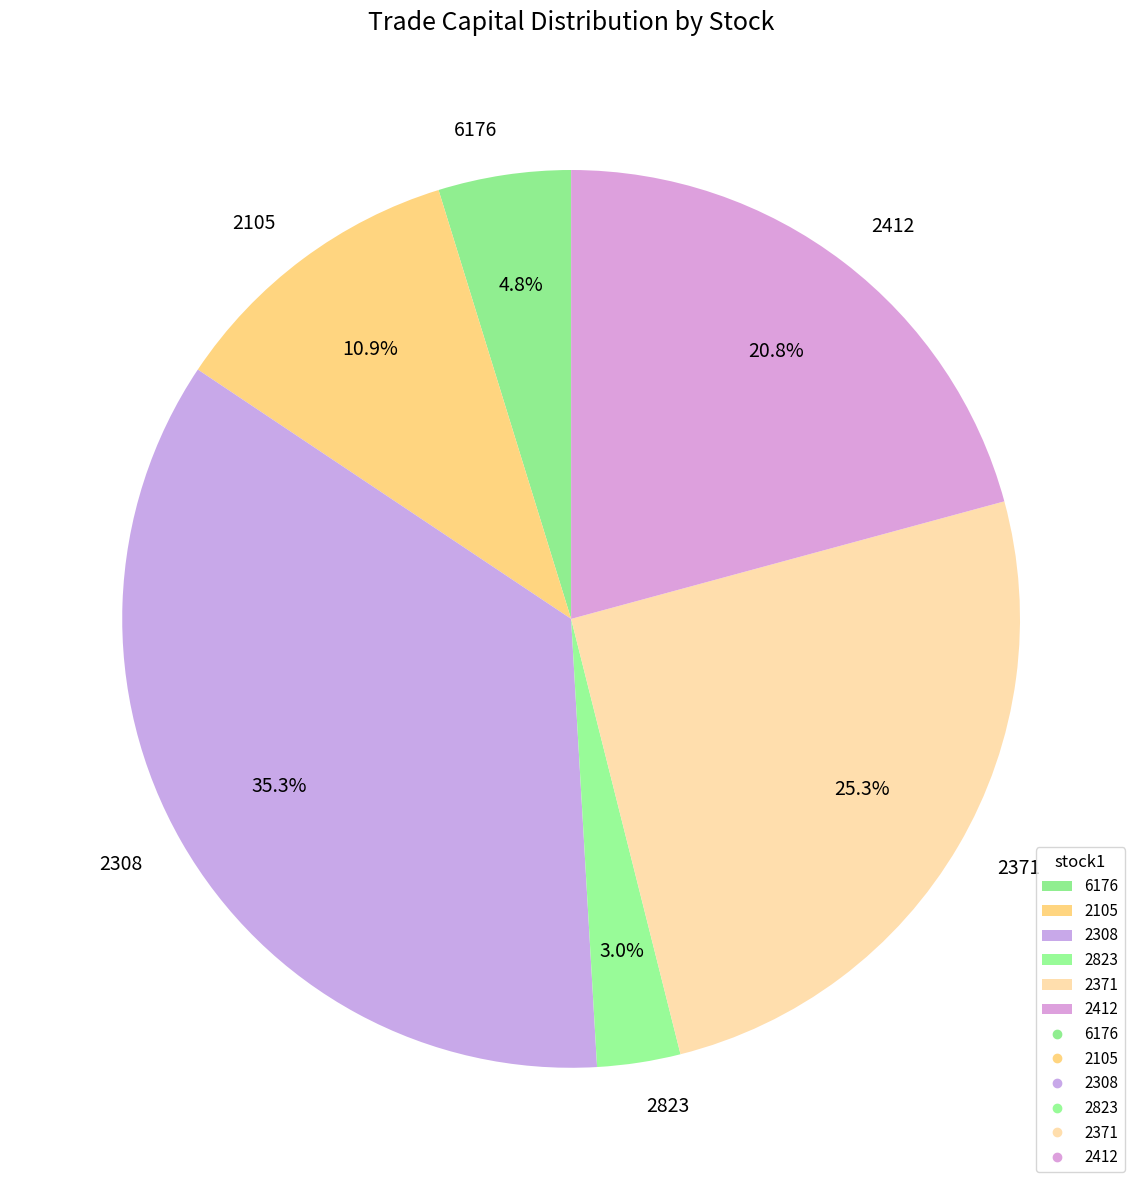

Combined, do 2823 and 2371 account for over 50%?

No